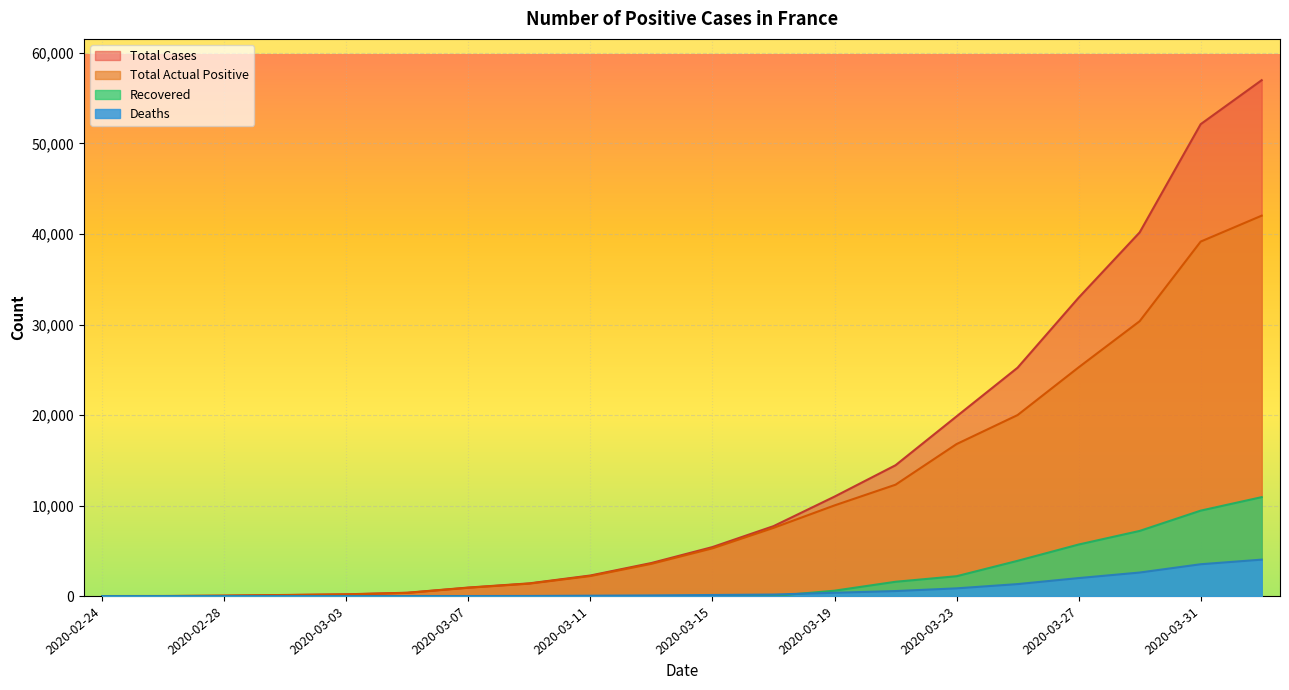

True or false: Total Cases has more than 0 interior local peaks.

False